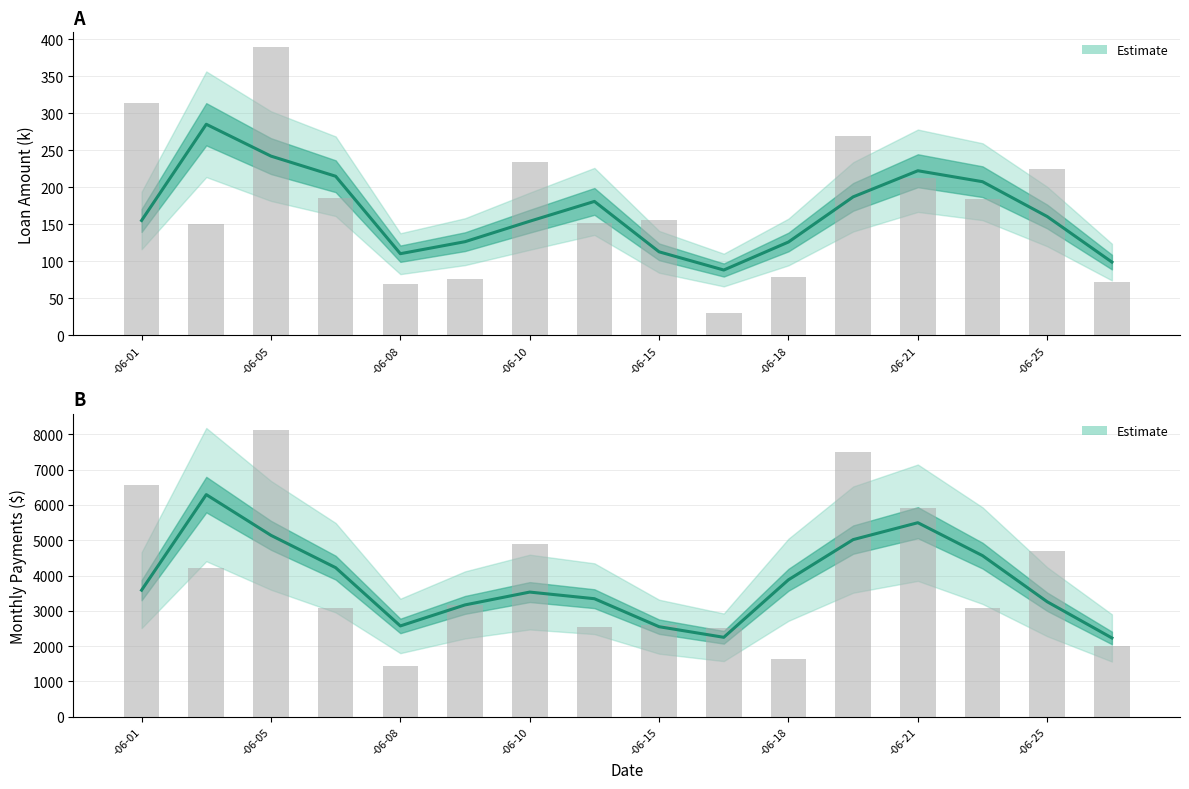

Does the chart contain any negative values?

No